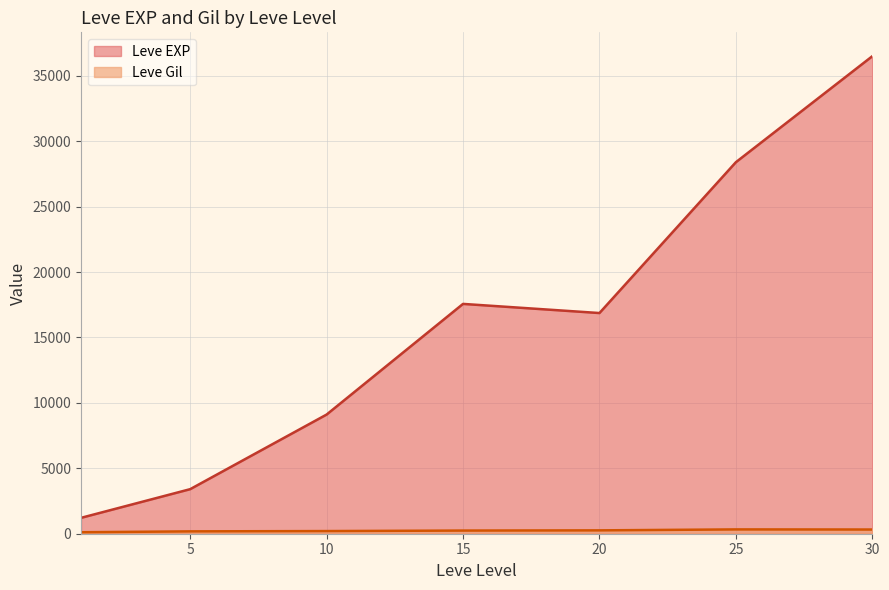

In Leve EXP, how many points are lower than both neighbors (excluding endpoints)?

1